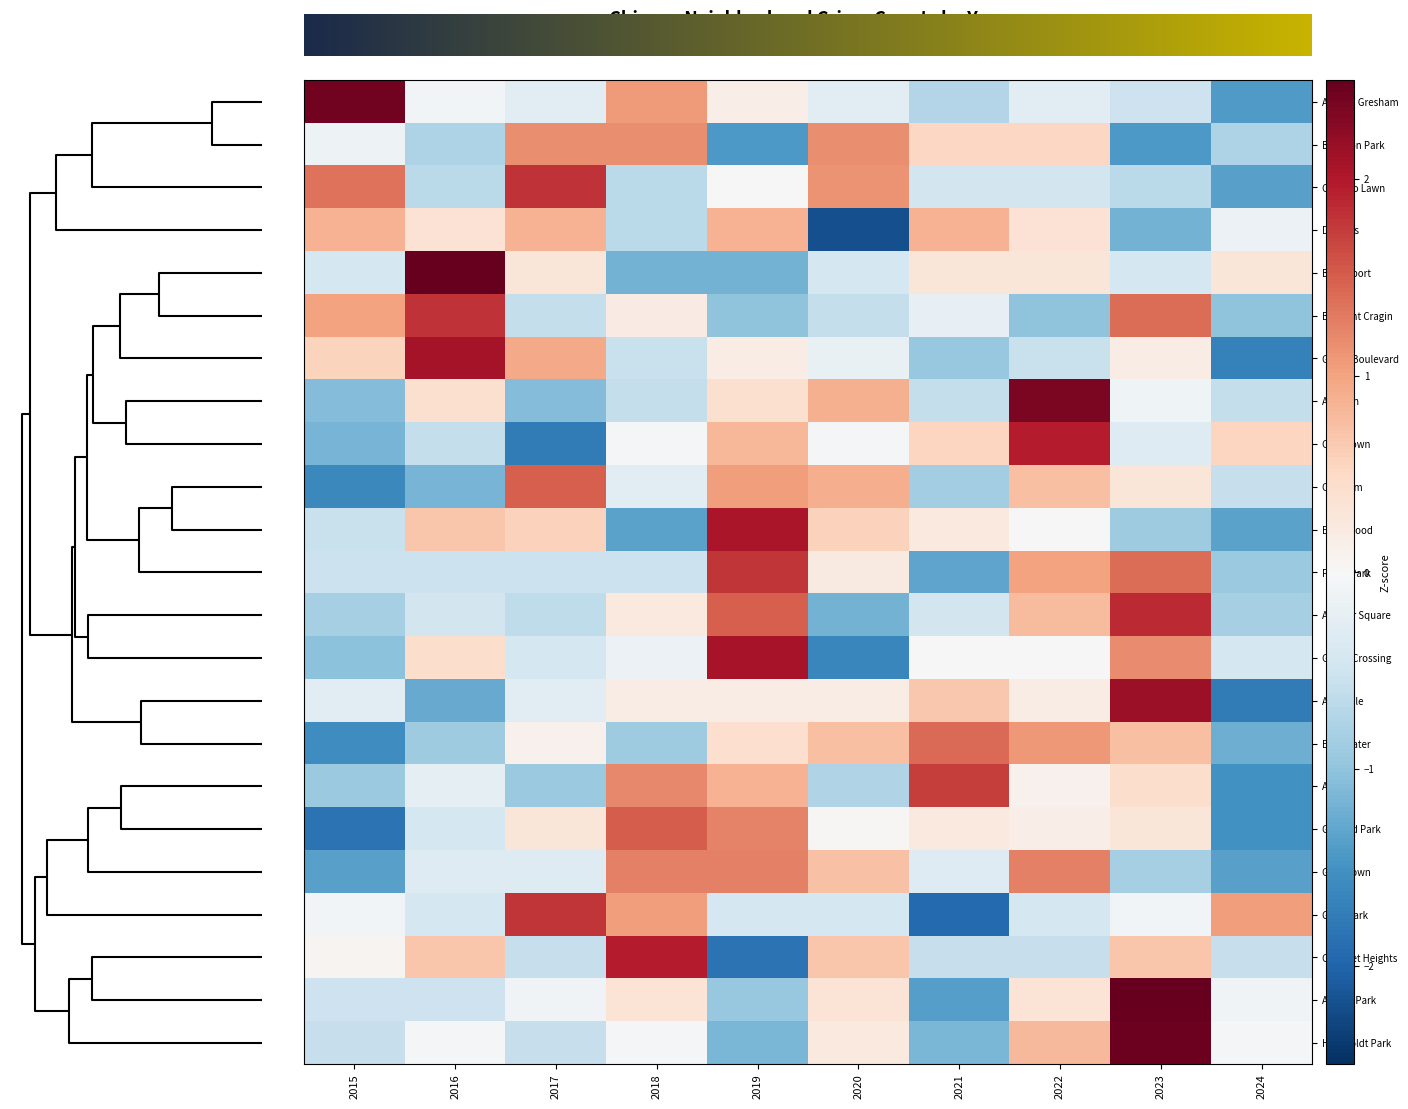

Between 2022 and 2021, which is larger?

2022